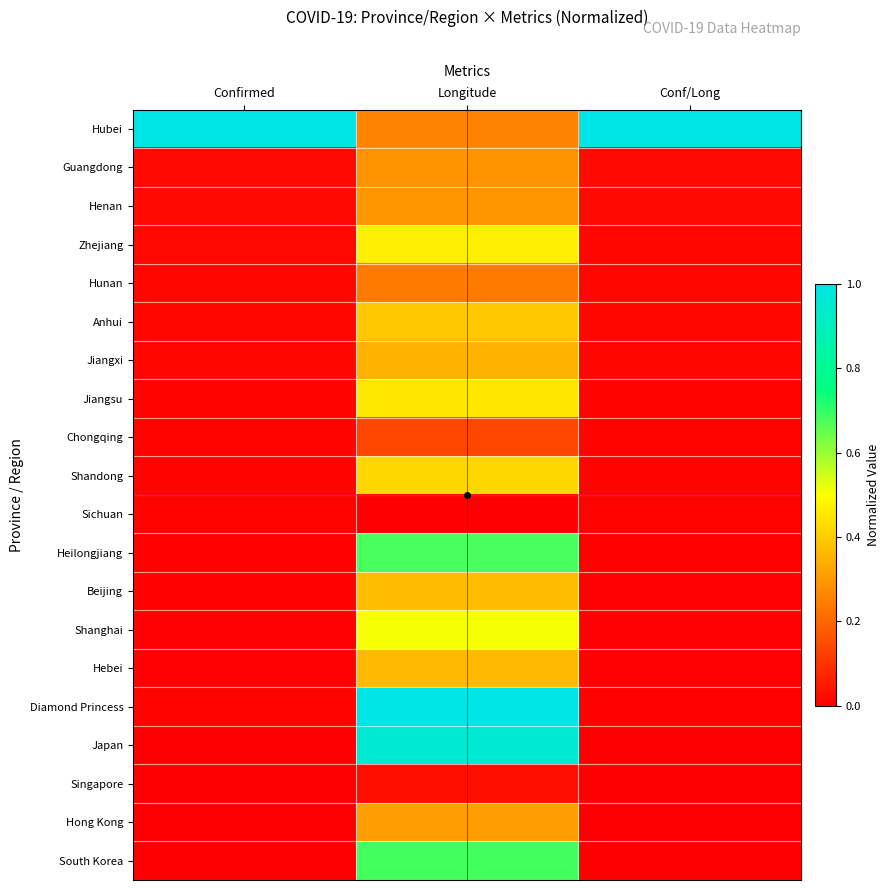

At Longitude, list the series in order from smallest to largest.

Sichuan, Singapore, Chongqing, Hunan, Hubei, Guangdong, Henan, Hong Kong, Jiangxi, Hebei, Beijing, Anhui, Shandong, Jiangsu, Zhejiang, Shanghai, Heilongjiang, South Korea, Japan, Diamond Princess